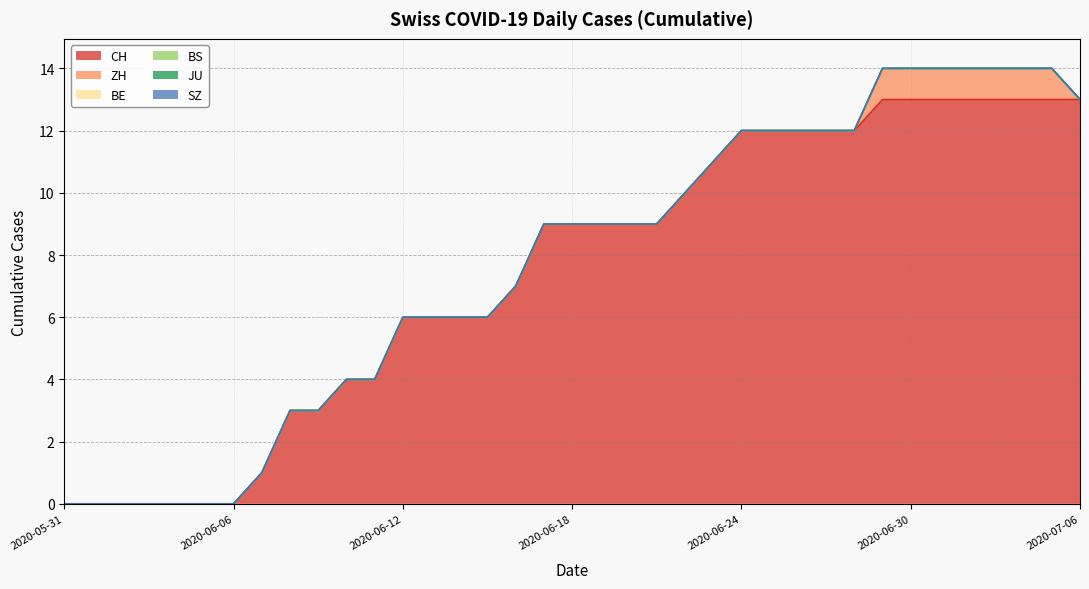

True or false: ZH has a value of 0 at 2020-06-17.

False